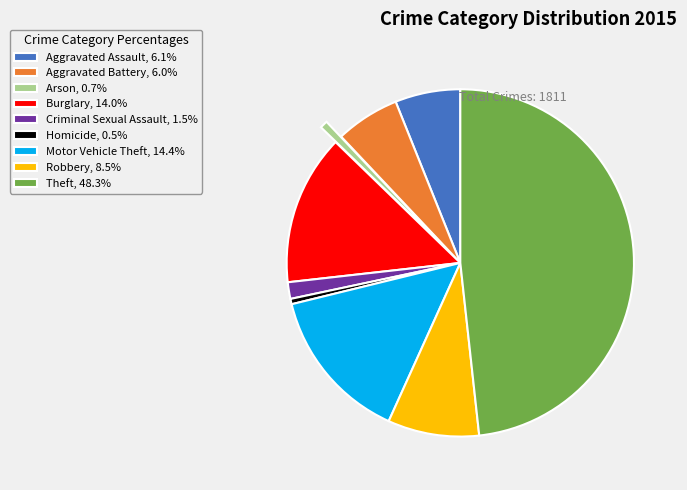

Combined, do Aggravated Battery, 6.0% and Criminal Sexual Assault, 1.5% account for over 50%?

No